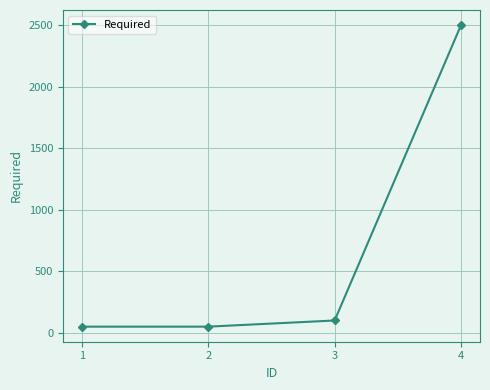

What is the maximum value shown in the chart?

2500